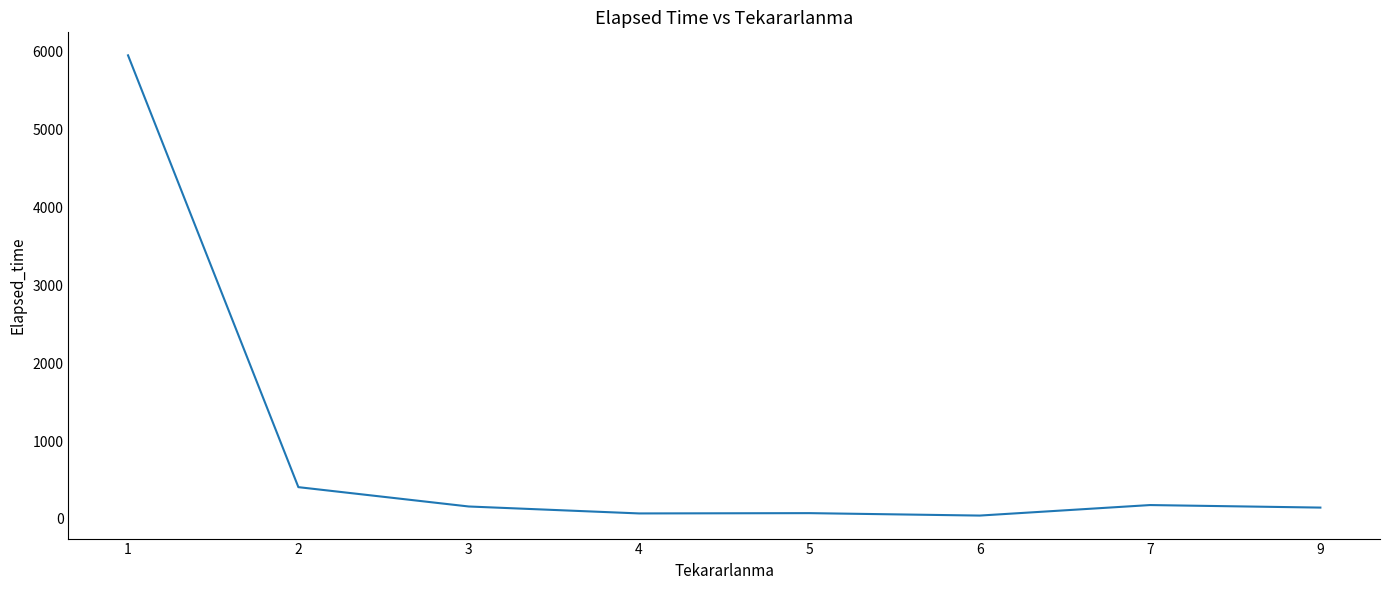

What is the greatest value displayed?

5952.3